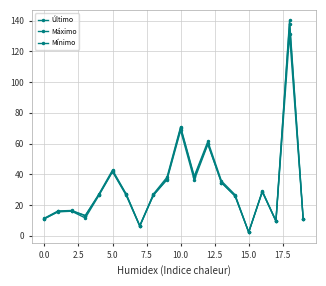

How many distinct data groups are displayed?

3